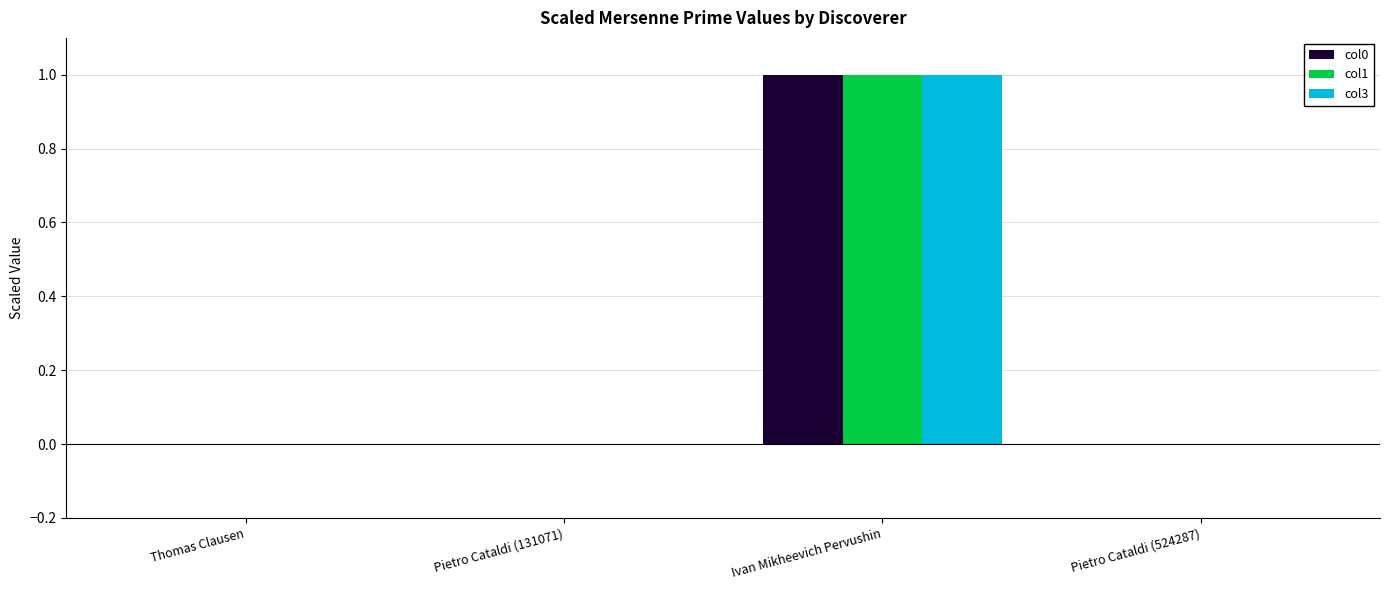

Is the value of col0 at Pietro Cataldi (131071) greater than the value of col3 at Ivan Mikheevich Pervushin?

No